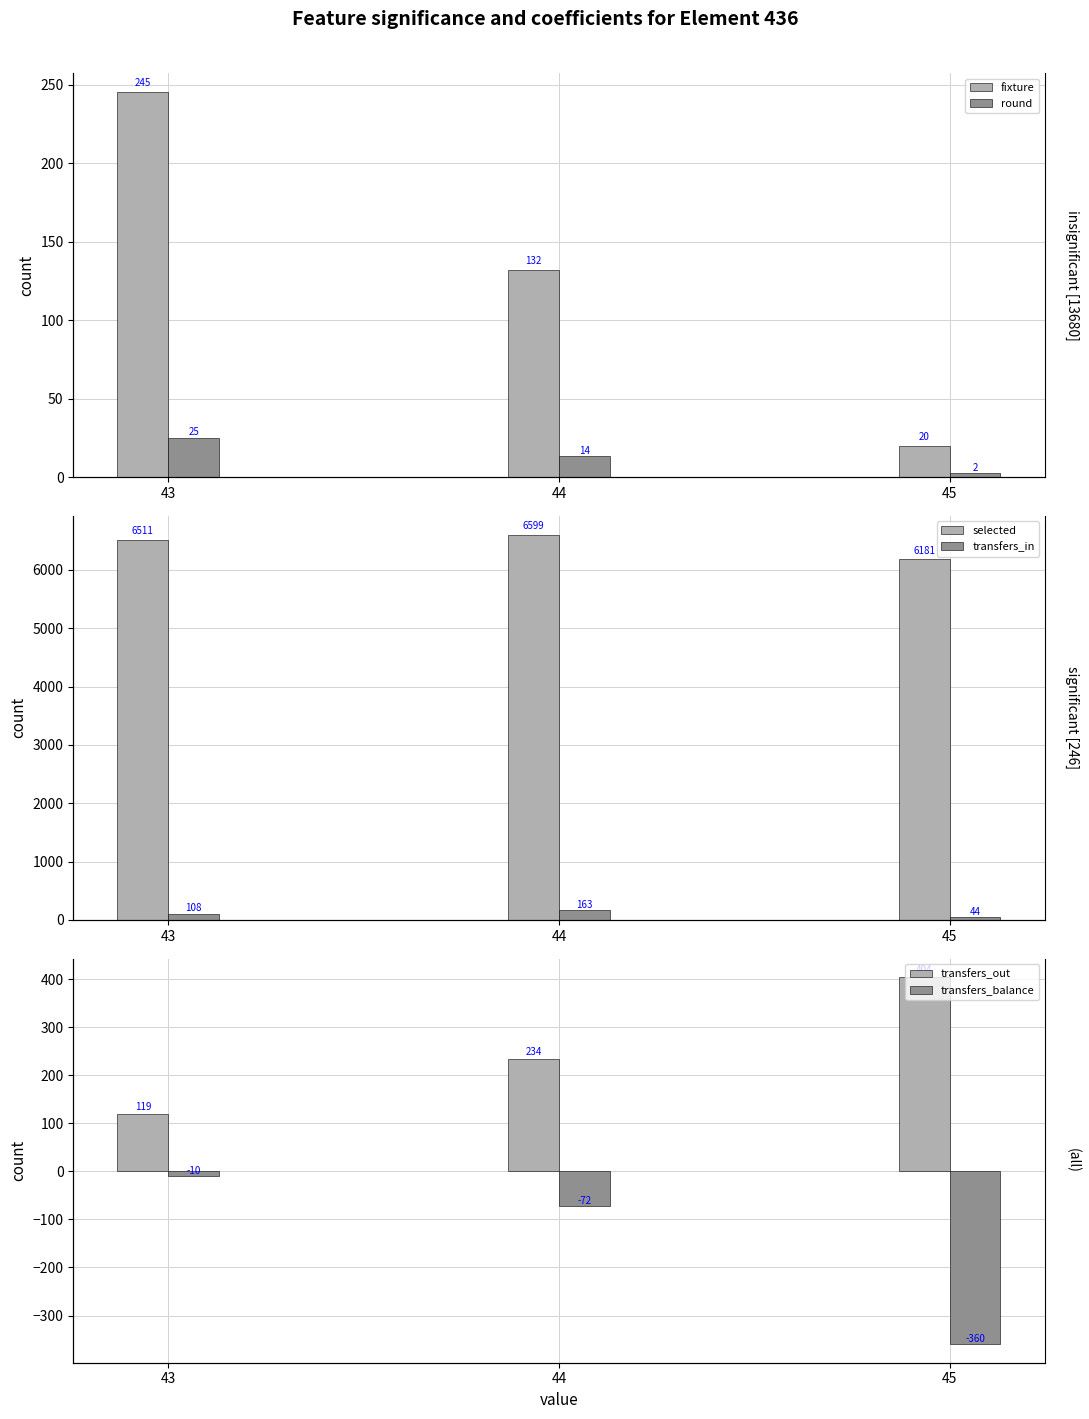

What is the difference between the transfers_balance values at 44 and 45?

288.2